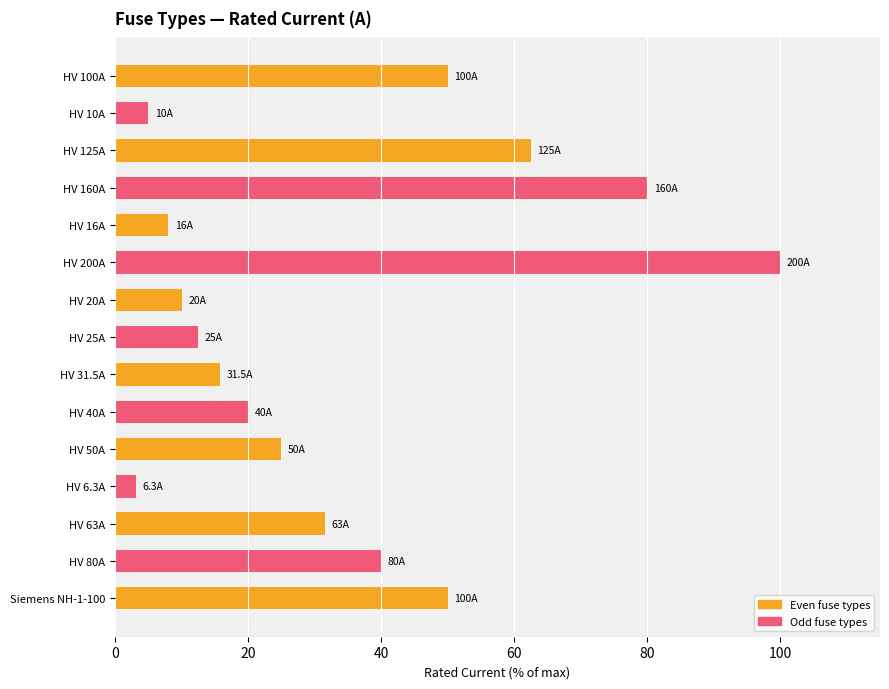

What is the sum of all values?

513.4